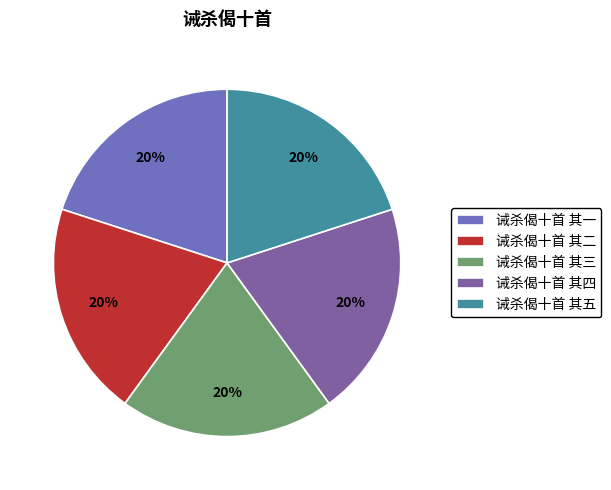

To the nearest percent, what percentage of the pie is 诫杀偈十首 其二?

20%